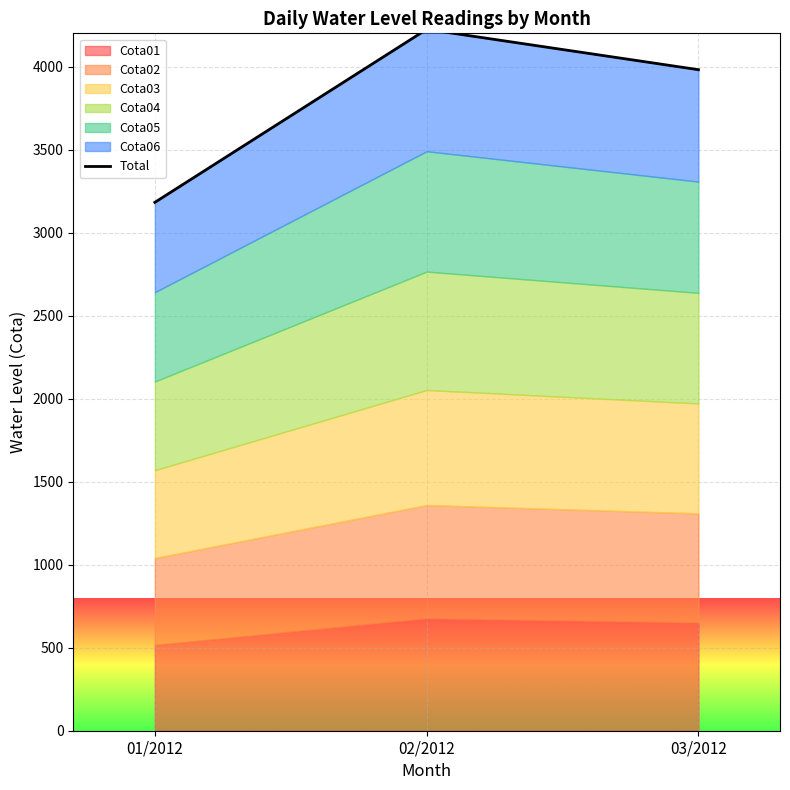

How many values are below 3981?

1